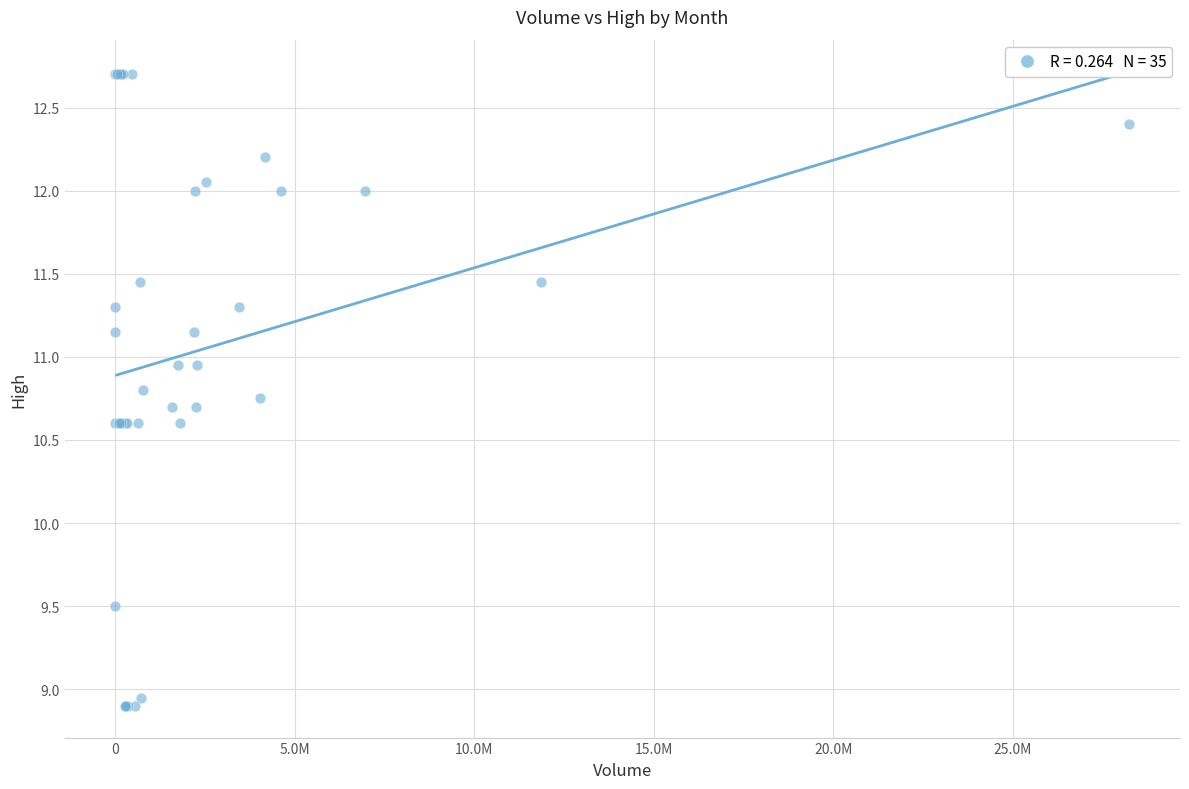

What Y value in the scatter plot is closest to 10?

9.5